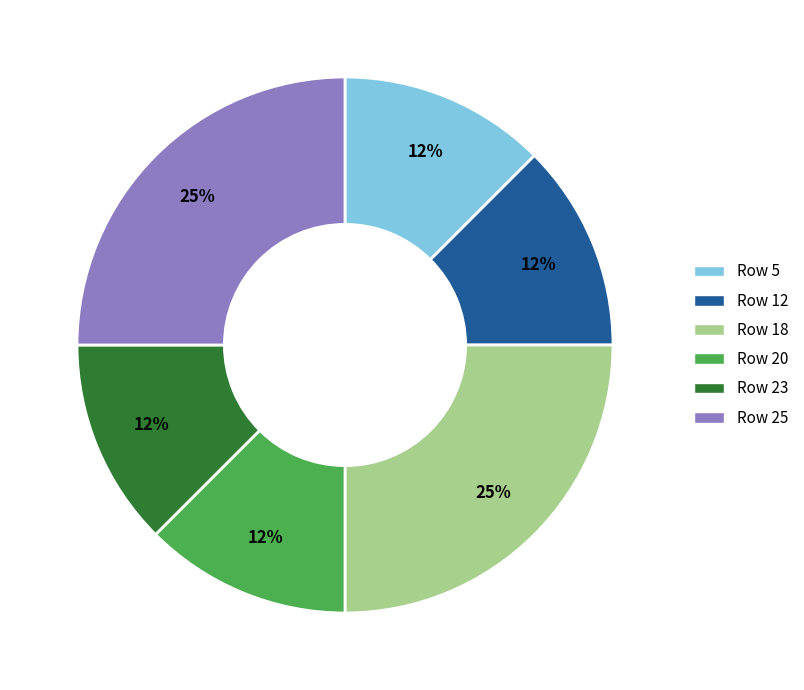

To the nearest percent, what is the average slice percentage?

17%